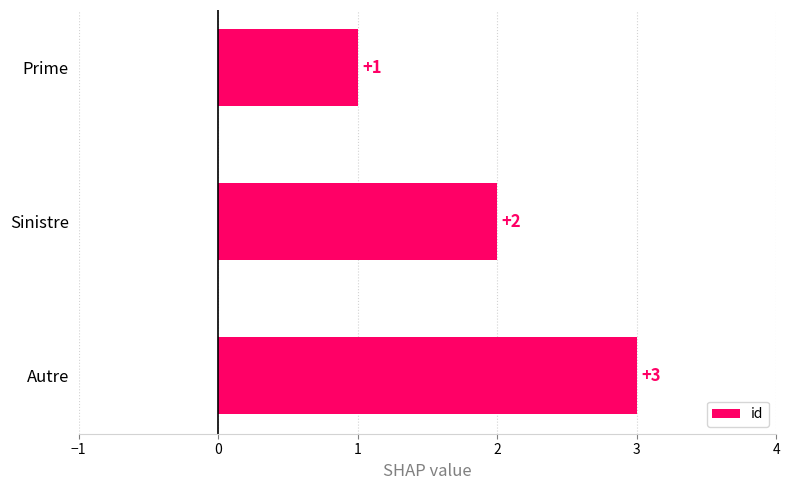

At which category does the chart reach its peak across all series?

Autre